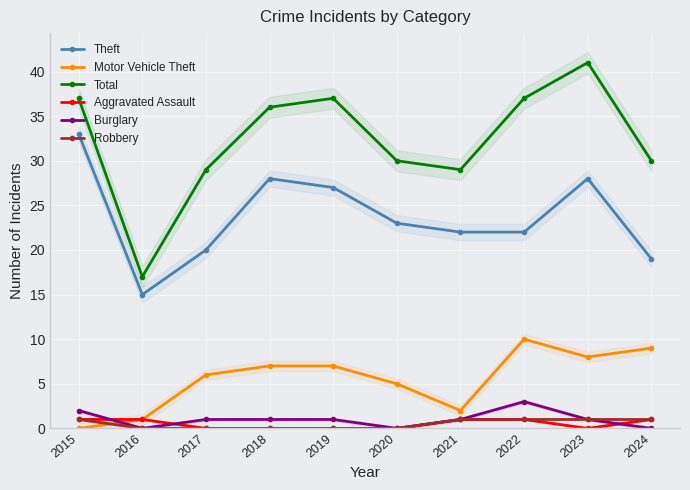

How many lines are shown in the chart?

6